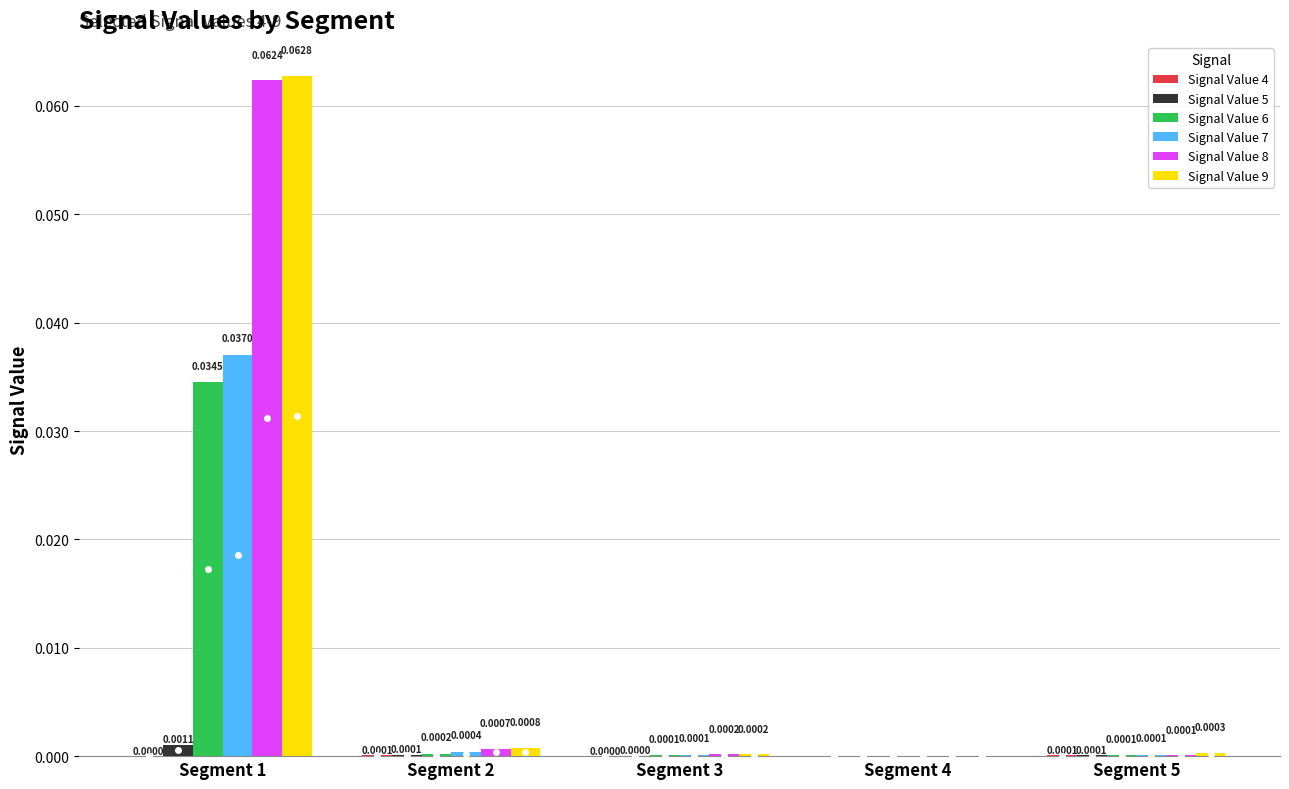

At which category is the sum across all series the highest?

Segment 1